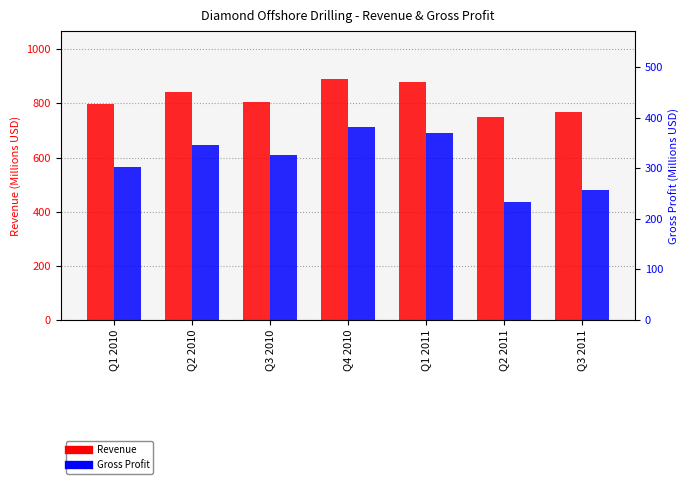

How many categories are shown in the chart?

7